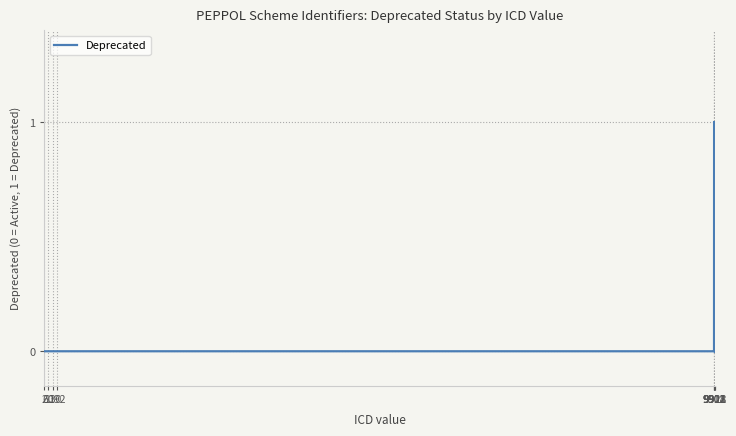

Does the chart have visible grid lines?

Yes